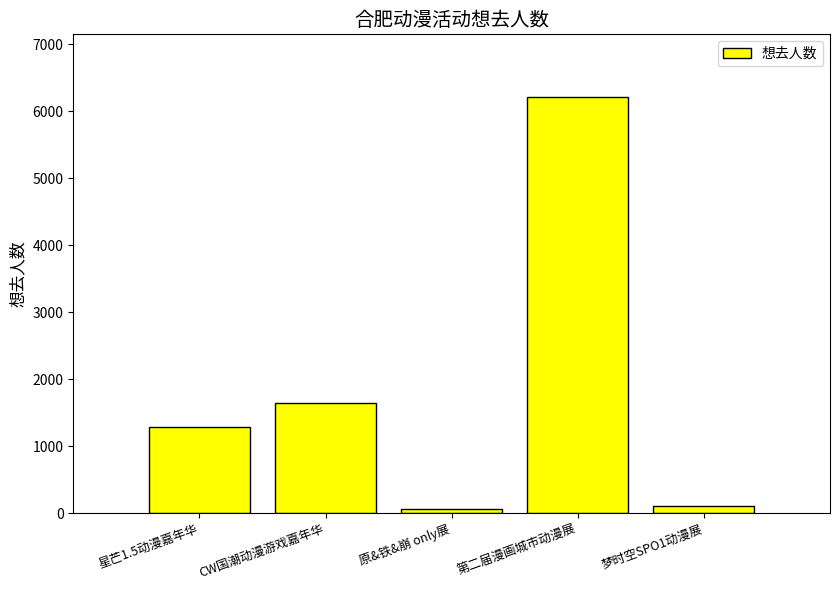

What is the maximum value shown in the chart?

6214